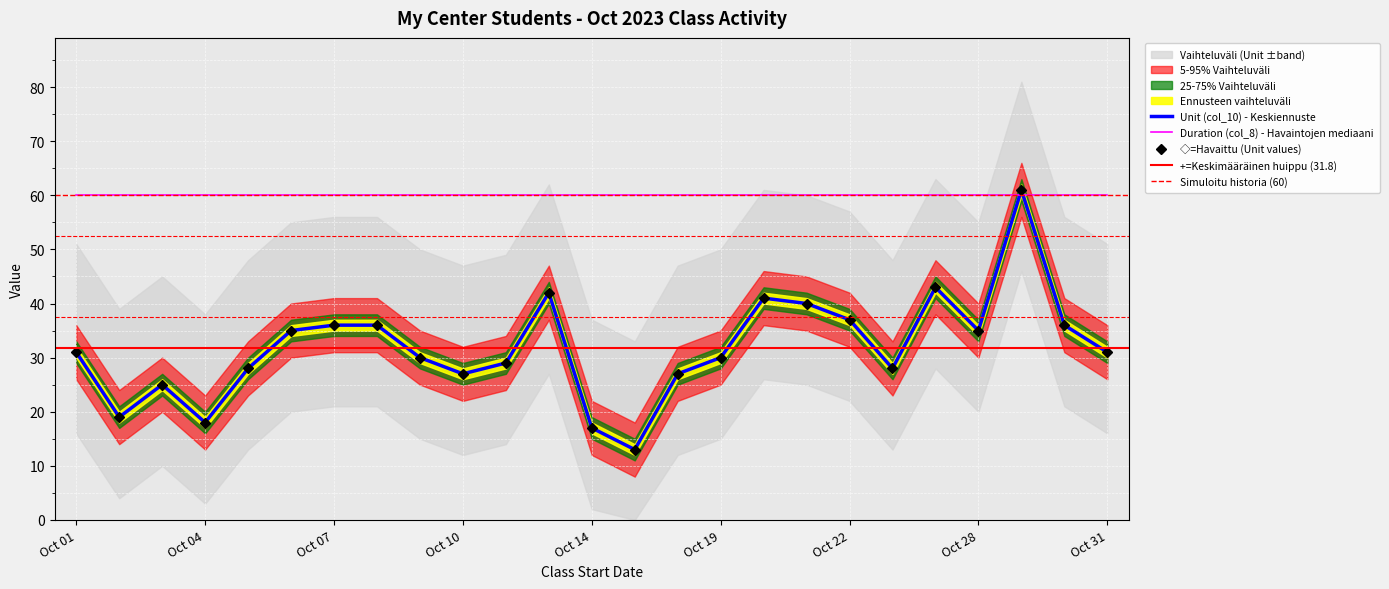

List the labels in order of value, largest first.

Oct 29, Oct 25, Oct 13, Oct 20, Oct 21, Oct 22, Oct 07, Oct 08, Oct 30, Oct 06, Oct 28, Oct 01, Oct 31, Oct 09, Oct 19, Oct 12, Oct 05, Oct 24, Oct 10, Oct 18, Oct 03, Oct 02, Oct 04, Oct 14, Oct 16